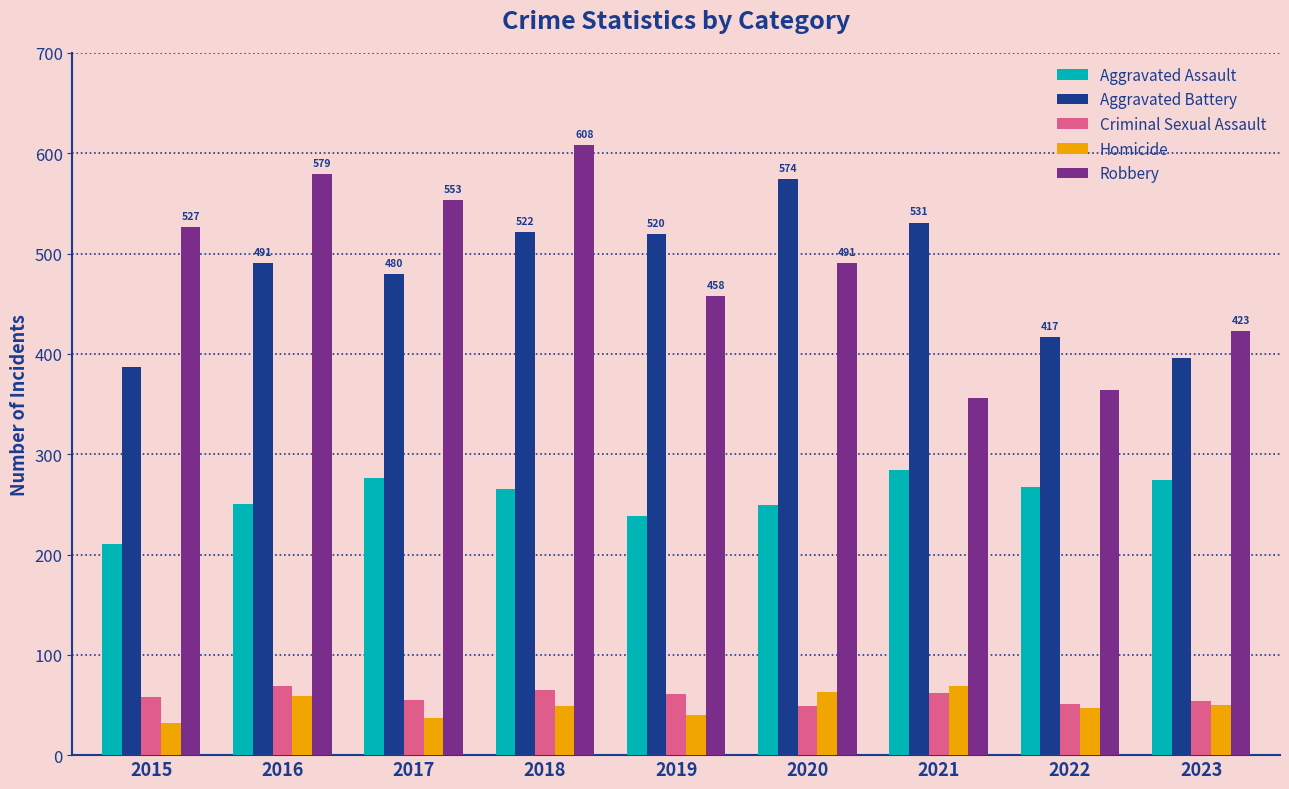

Between 2017 and 2021, which series saw the biggest shift?

Robbery